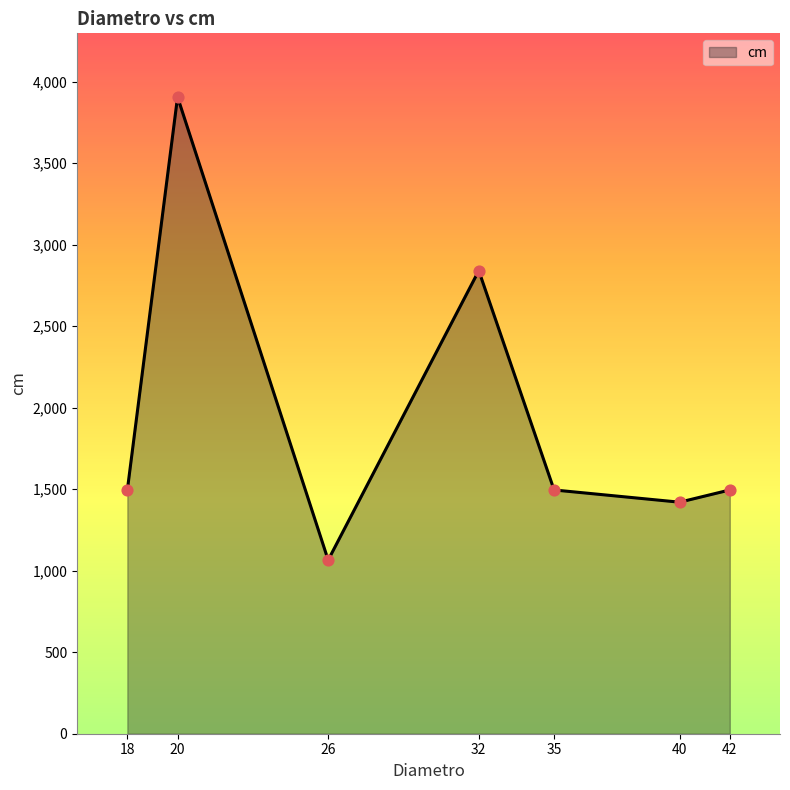

Between 26 and 20, which is larger?

20